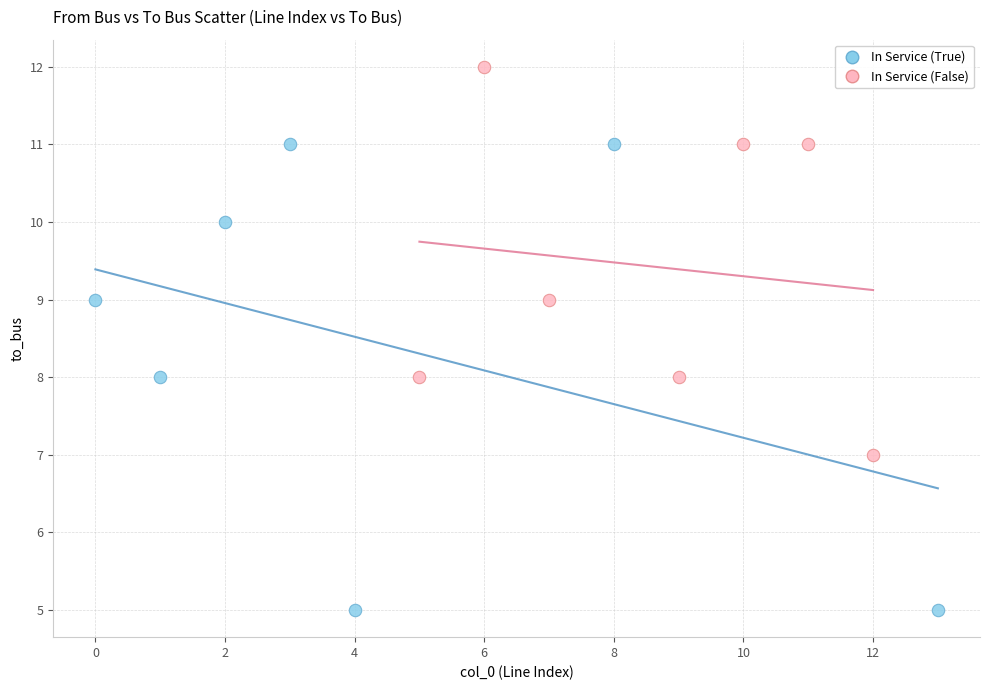

Which series has the widest spread of Y values?

In Service (True)